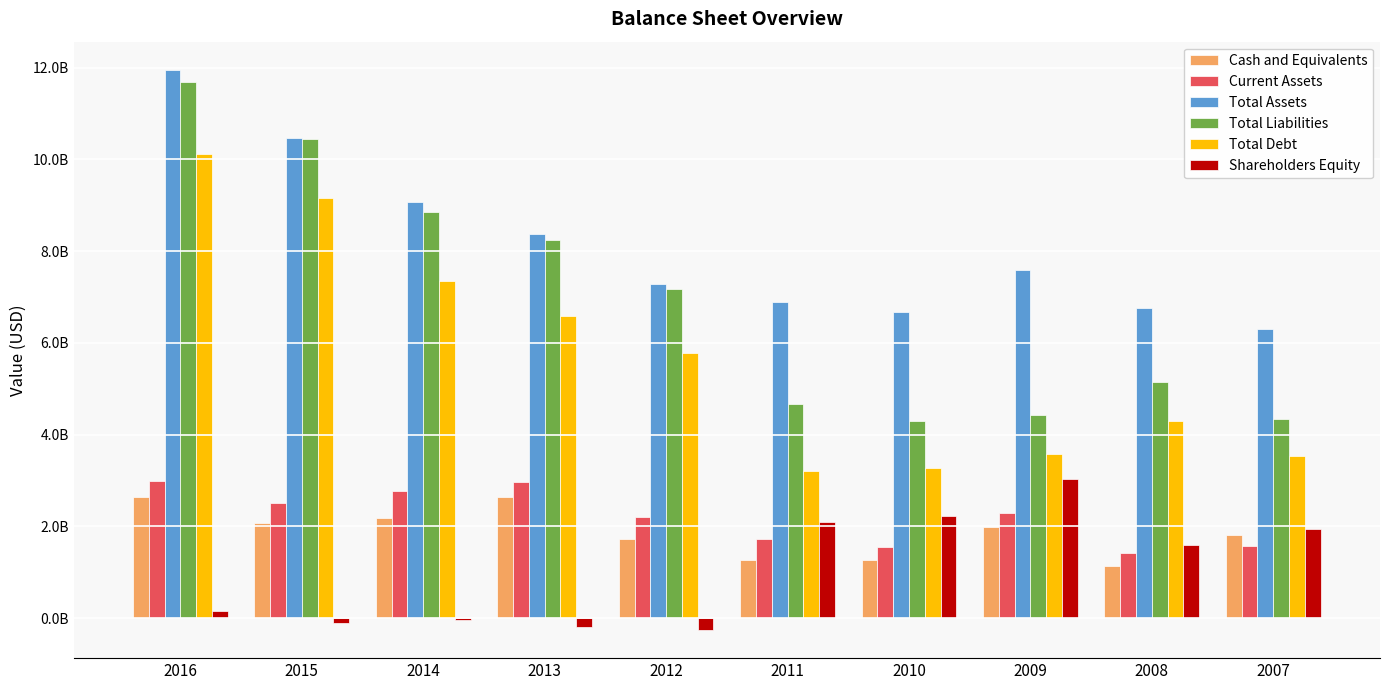

The Total Assets series shows 11953557000 at 2016. True or false?

True